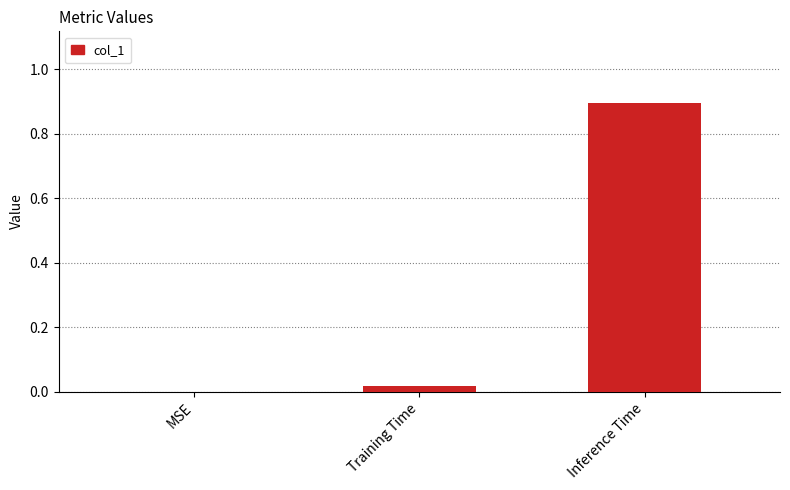

What is the sum of all values?

0.9